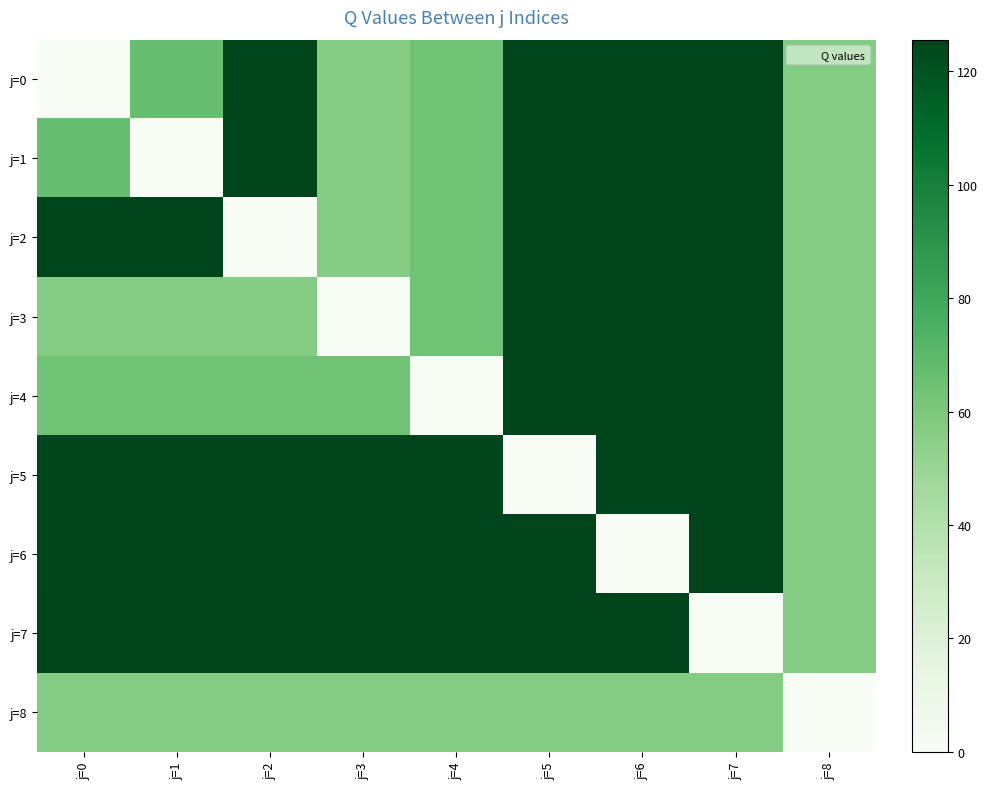

Which has a higher value, j=4 or j=0?

j=4